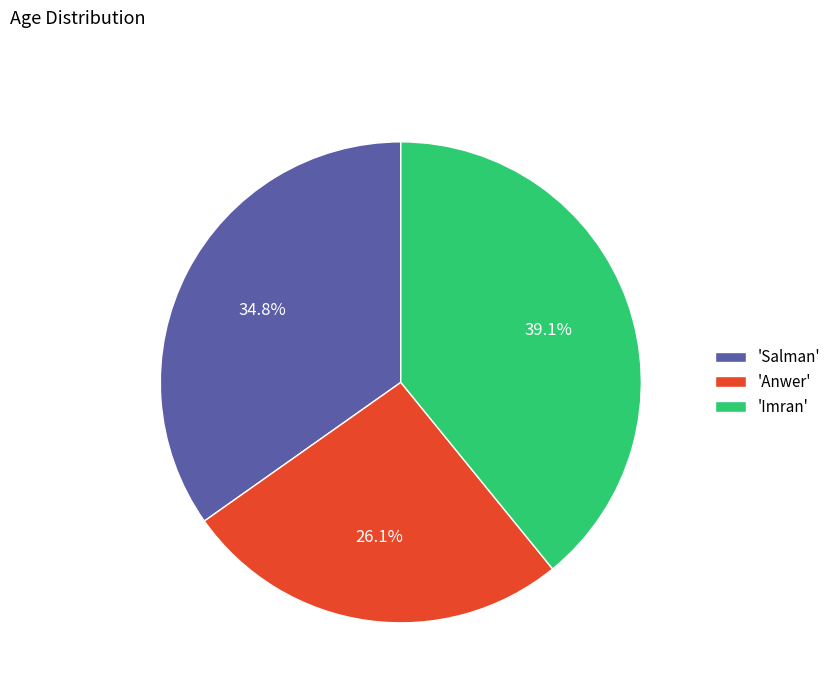

Which has a higher value, 'Salman' or 'Anwer'?

'Salman'